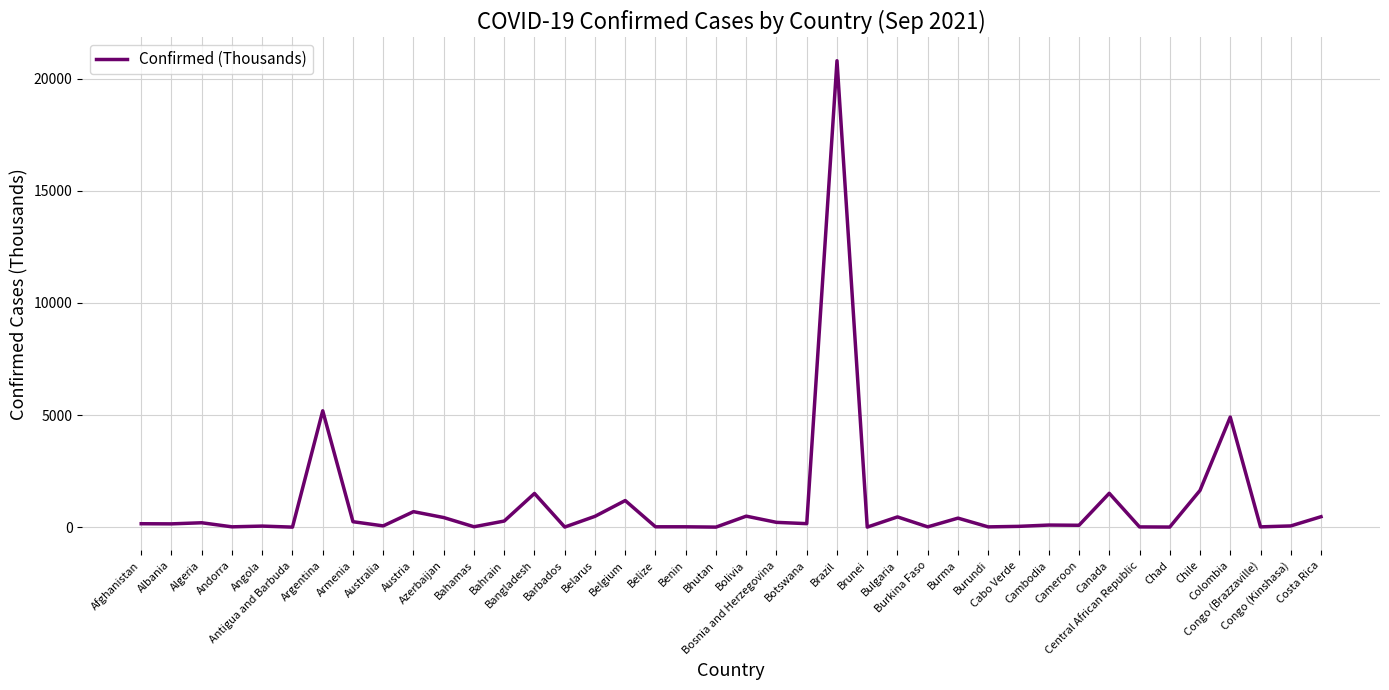

The value at Belgium is 1187.5. True or false?

True